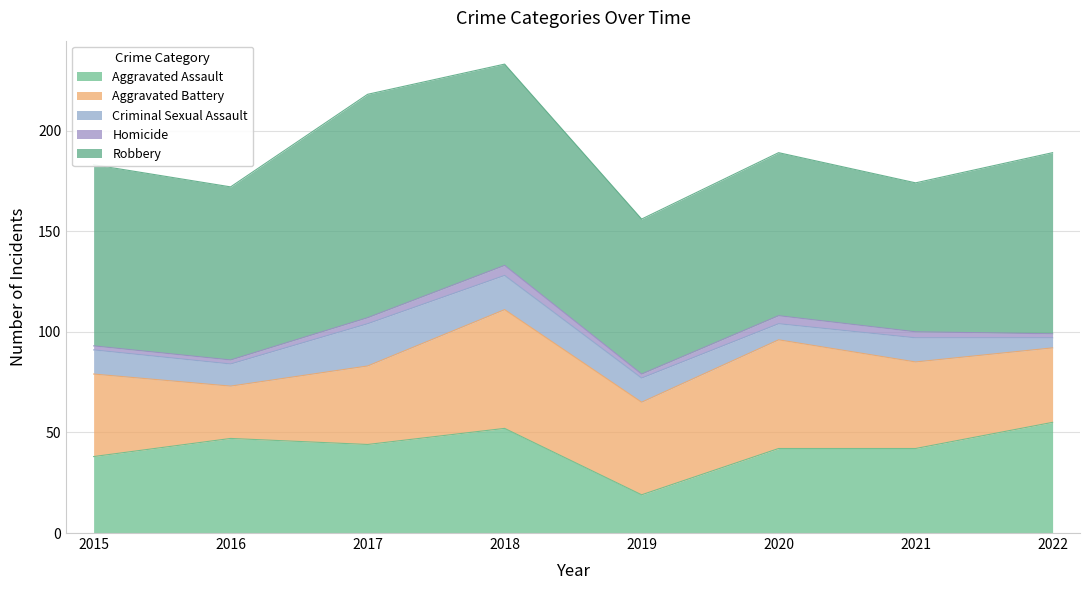

Rank the categories by Aggravated Assault value from highest to lowest.

2022, 2018, 2016, 2017, 2020, 2021, 2015, 2019